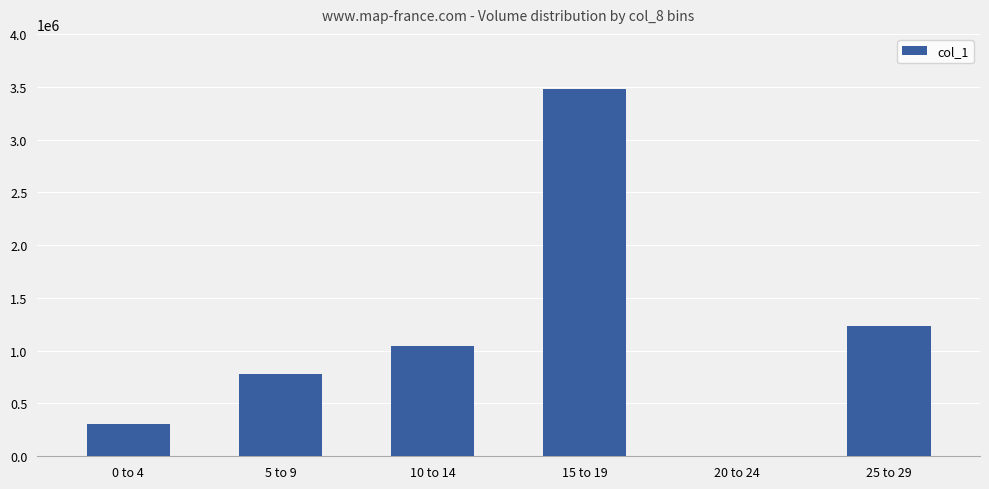

How many distinct data groups are displayed?

1